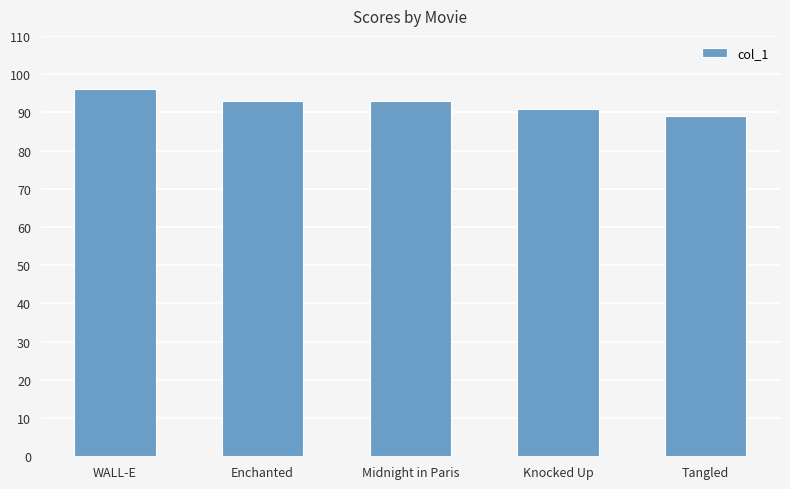

At which category does the chart reach its peak across all series?

WALL-E